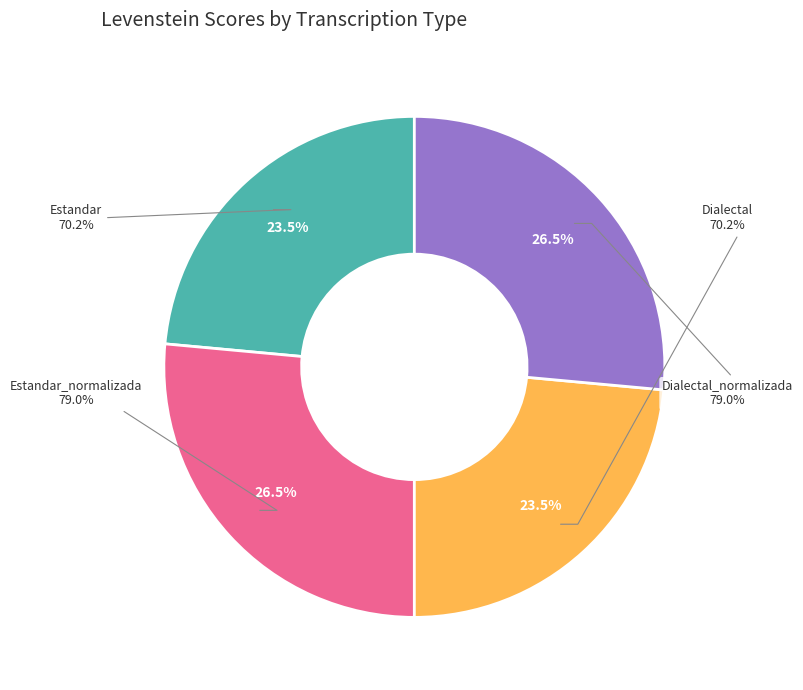

Does Estandar represent more than half of the total?

No